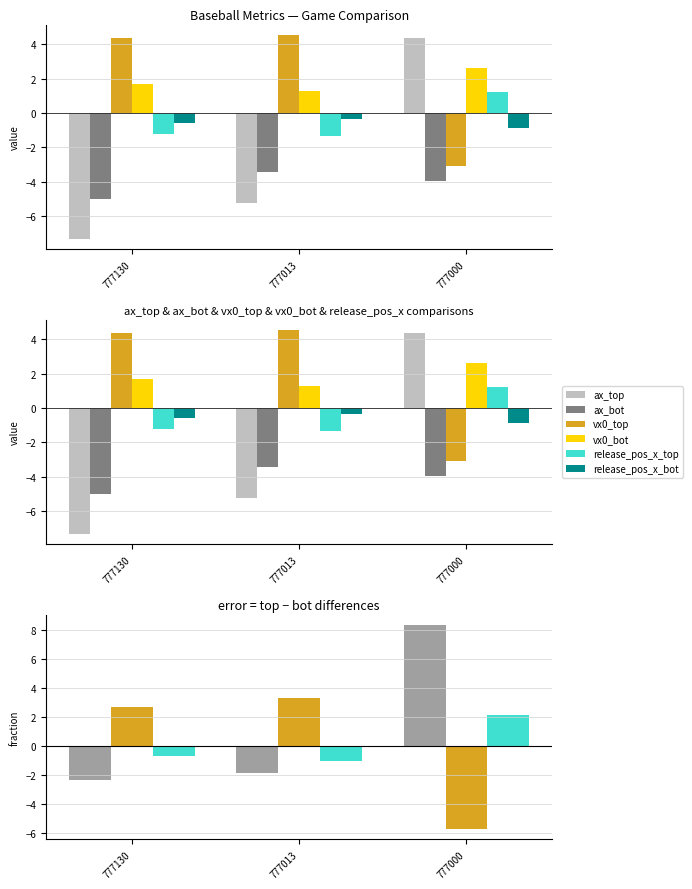

List the labels in order of vx0_bot value, smallest first.

777013, 777130, 777000